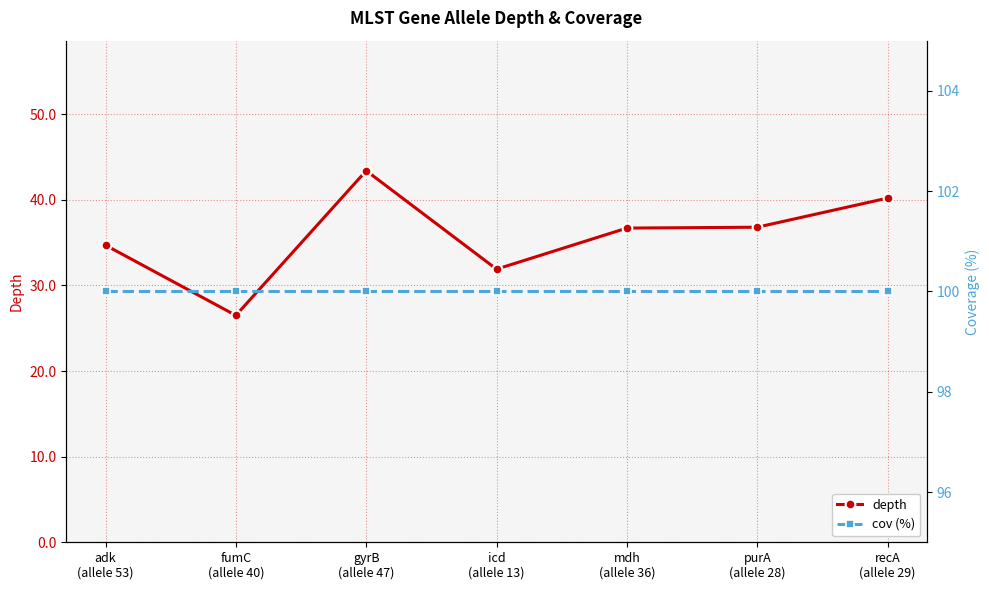

What position from the right is mdh
(allele 36)?

3